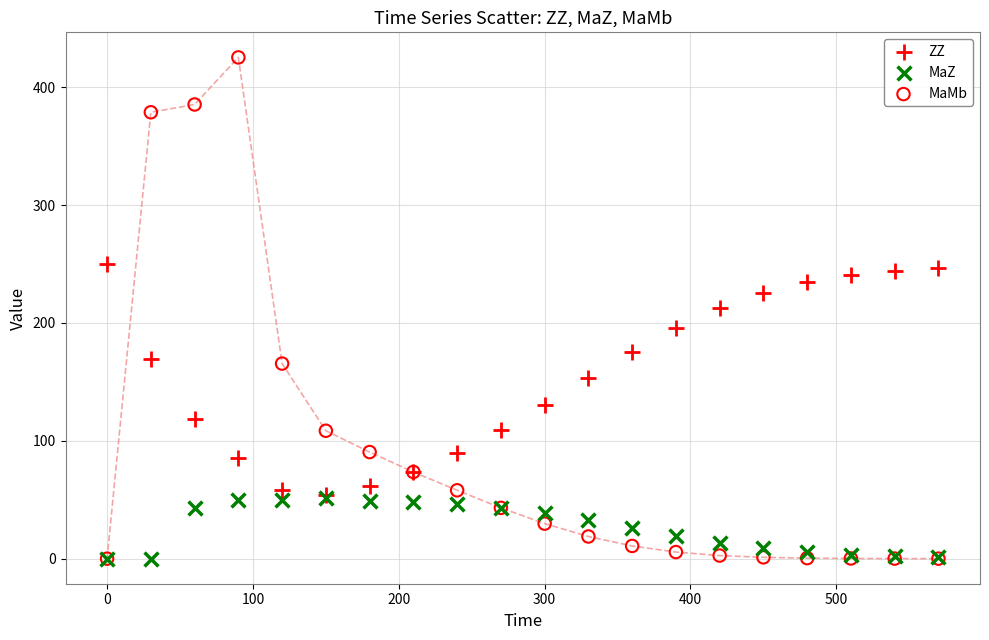

Which series reaches the maximum Y coordinate?

MaMb